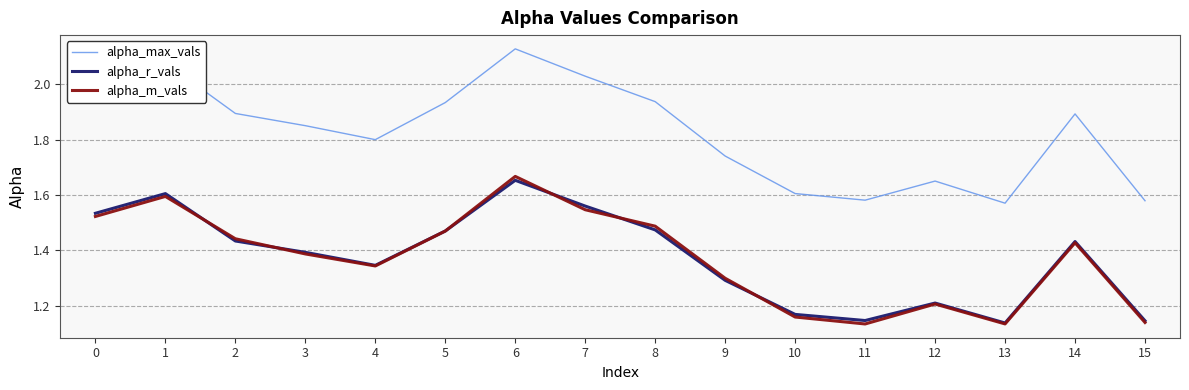

What is the spread (max minus min) of values at 9?

0.4